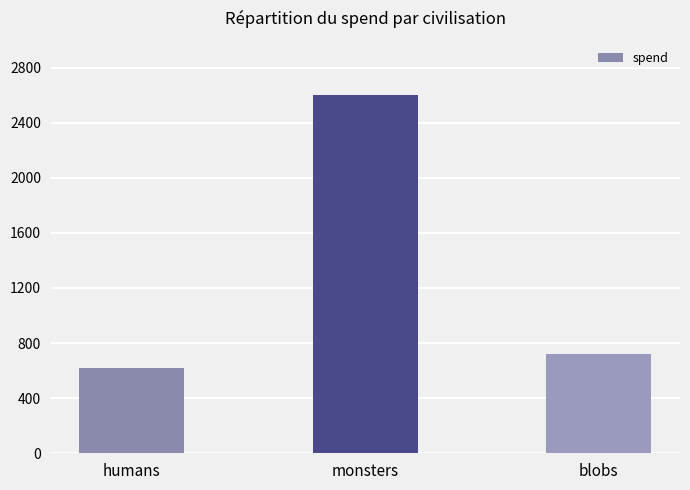

What is the label of the 2nd bar from the left?

monsters